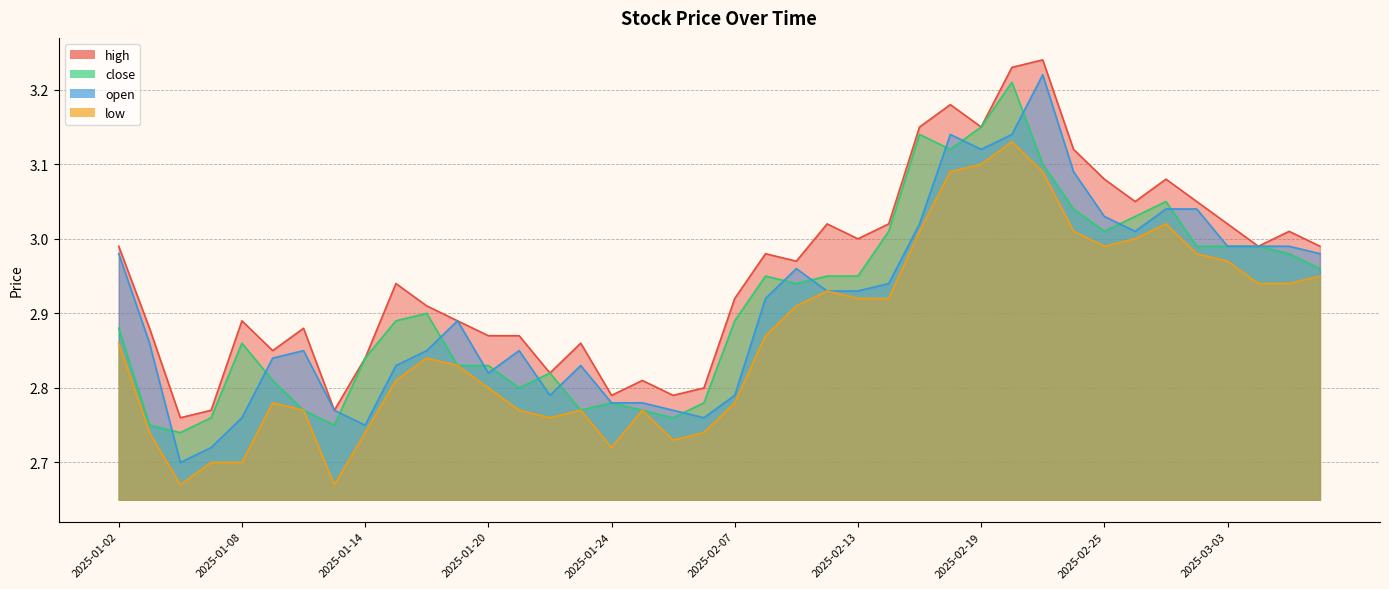

Reading left to right, list all the values displayed in this chart.

high: 3.0	2.9	2.8	2.8	2.9	2.9	2.9	2.8	2.8	2.9	2.9	2.9	2.9	2.9	2.8	2.9	2.8	2.8	2.8	2.8	2.9	3.0	3.0	3.0	3.0	3.0	3.1	3.2	3.1	3.2	3.2	3.1	3.1	3.0	3.1	3.0	3.0	3.0	3.0	3.0
close: 2.9	2.8	2.7	2.8	2.9	2.8	2.8	2.8	2.8	2.9	2.9	2.8	2.8	2.8	2.8	2.8	2.8	2.8	2.8	2.8	2.9	3.0	2.9	3.0	3.0	3.0	3.1	3.1	3.1	3.2	3.1	3.0	3.0	3.0	3.0	3.0	3.0	3.0	3.0	3.0
open: 3.0	2.9	2.7	2.7	2.8	2.8	2.9	2.8	2.8	2.8	2.9	2.9	2.8	2.9	2.8	2.8	2.8	2.8	2.8	2.8	2.8	2.9	3.0	2.9	2.9	2.9	3.0	3.1	3.1	3.1	3.2	3.1	3.0	3.0	3.0	3.0	3.0	3.0	3.0	3.0
low: 2.9	2.7	2.7	2.7	2.7	2.8	2.8	2.7	2.7	2.8	2.8	2.8	2.8	2.8	2.8	2.8	2.7	2.8	2.7	2.7	2.8	2.9	2.9	2.9	2.9	2.9	3.0	3.1	3.1	3.1	3.1	3.0	3.0	3.0	3.0	3.0	3.0	2.9	2.9	3.0